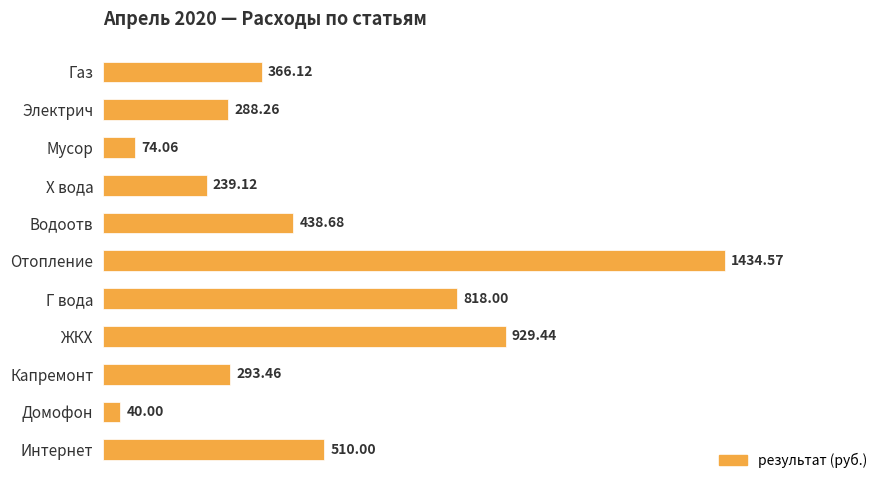

Where is the data nearest to the value 737?

Г вода